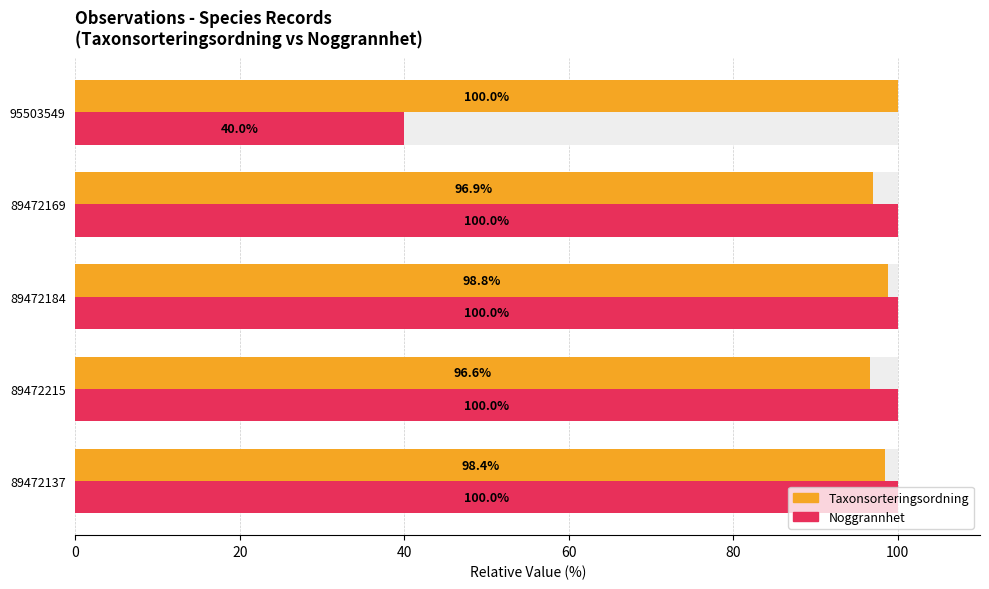

Is the value of Taxonsorteringsordning at 20 greater than the value of Noggrannhet at 40?

No